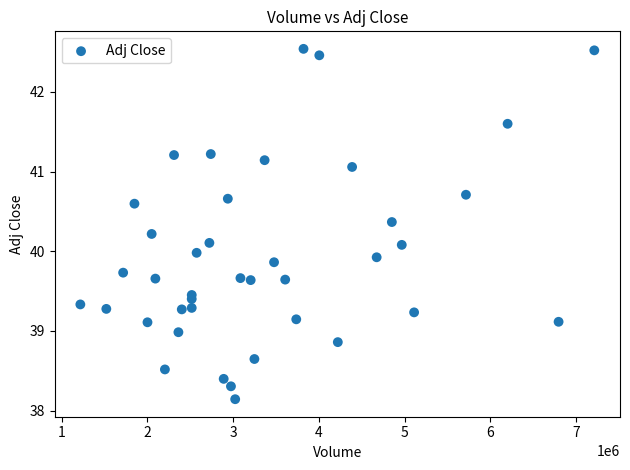

What is the range of Y values (max minus min)?

4.4